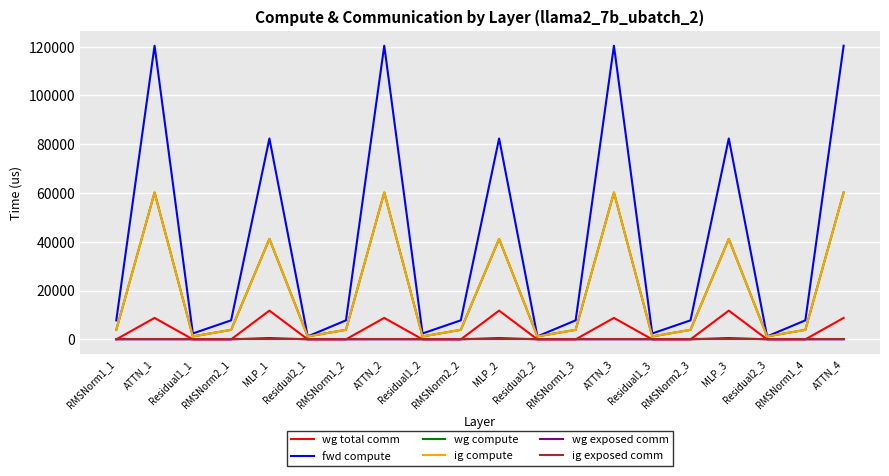

At which category does ig compute reach its first local valley?

Residual1_1